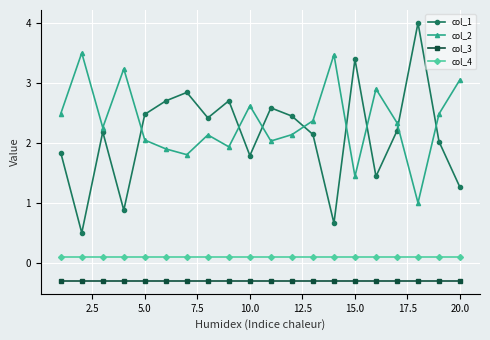

What is the value of the col_4 point at the 12th from the left?

0.1